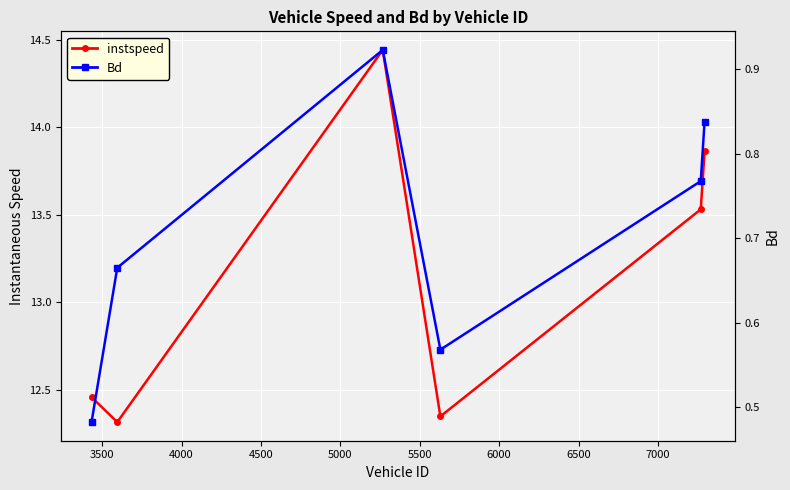

How many categories are shown in the chart?

6